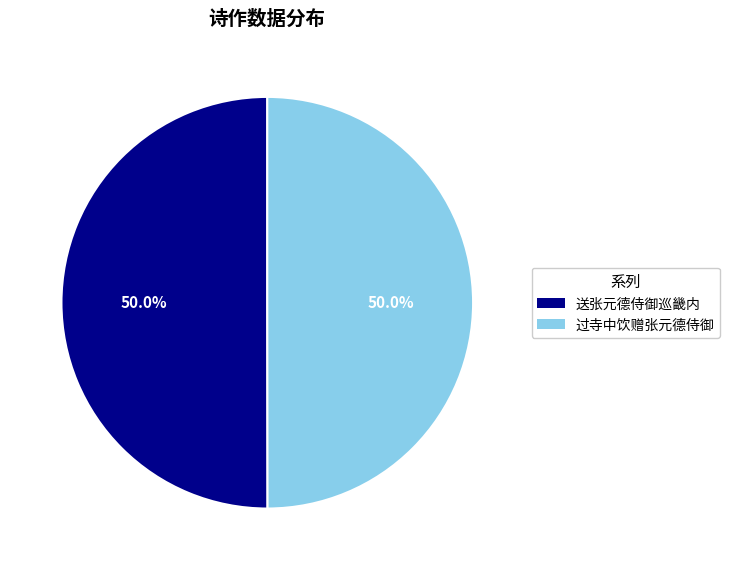

Approximately how many times larger is the value at 过寺中饮赠张元德侍御 compared to 送张元德侍御巡畿内?

1.0